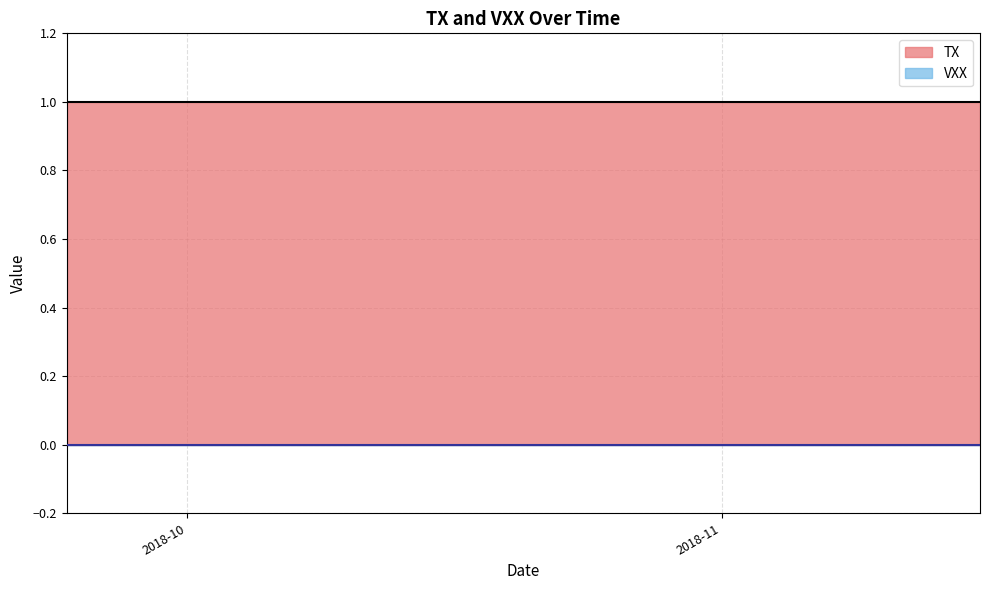

What is the total value across all series at 2018-10-30?

1